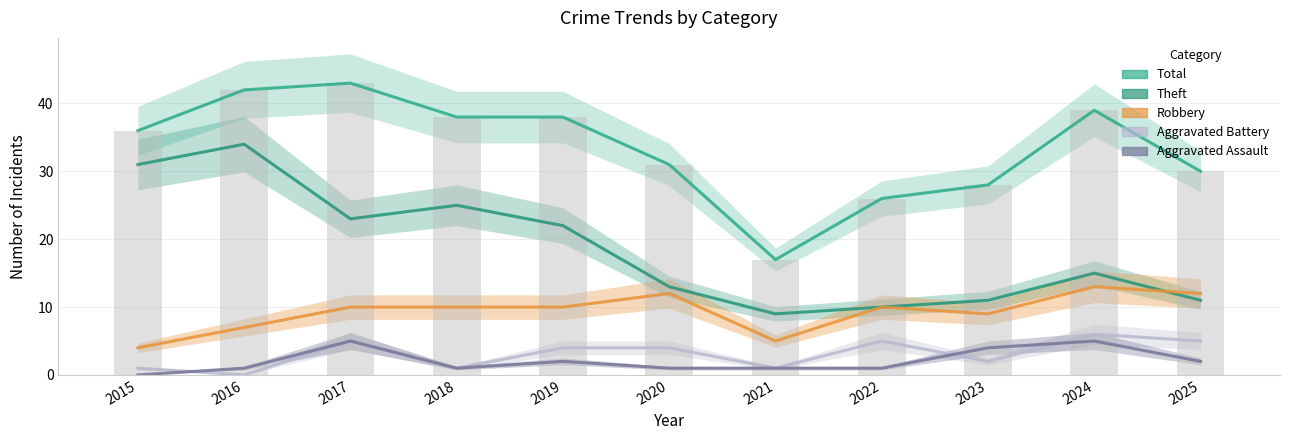

What is the total value across all series at 2021?

33